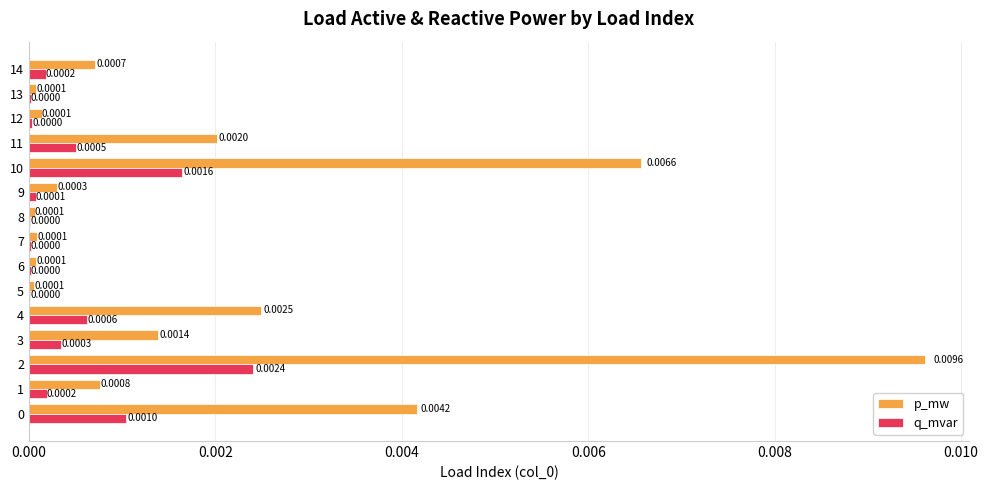

Between 7 and 9, which series saw the biggest shift?

p_mw